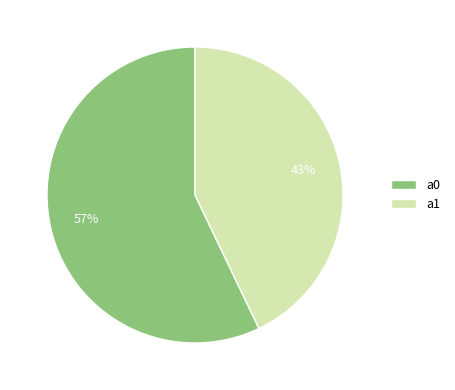

What percentage is the a1 slice, to the nearest percent?

43%